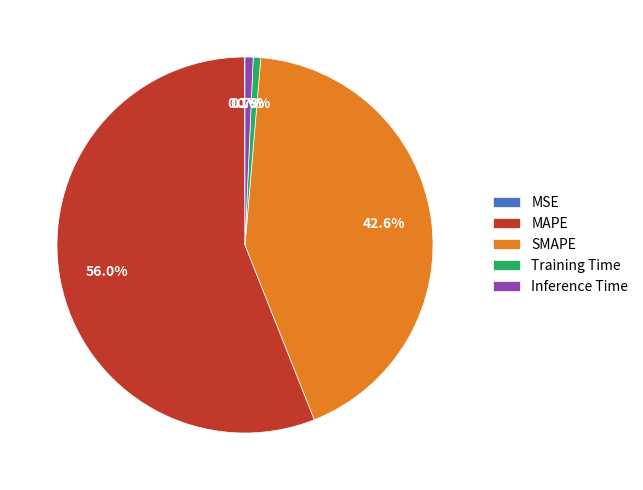

Between MAPE and SMAPE, which is larger?

MAPE